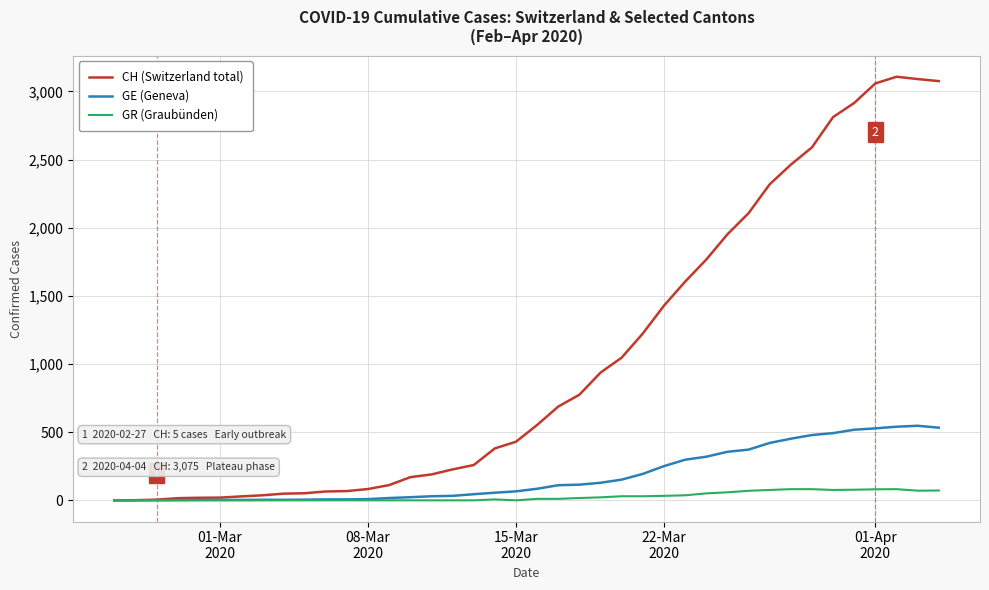

What is the difference between the second highest and second lowest values in the GR (Graubünden) series?

82